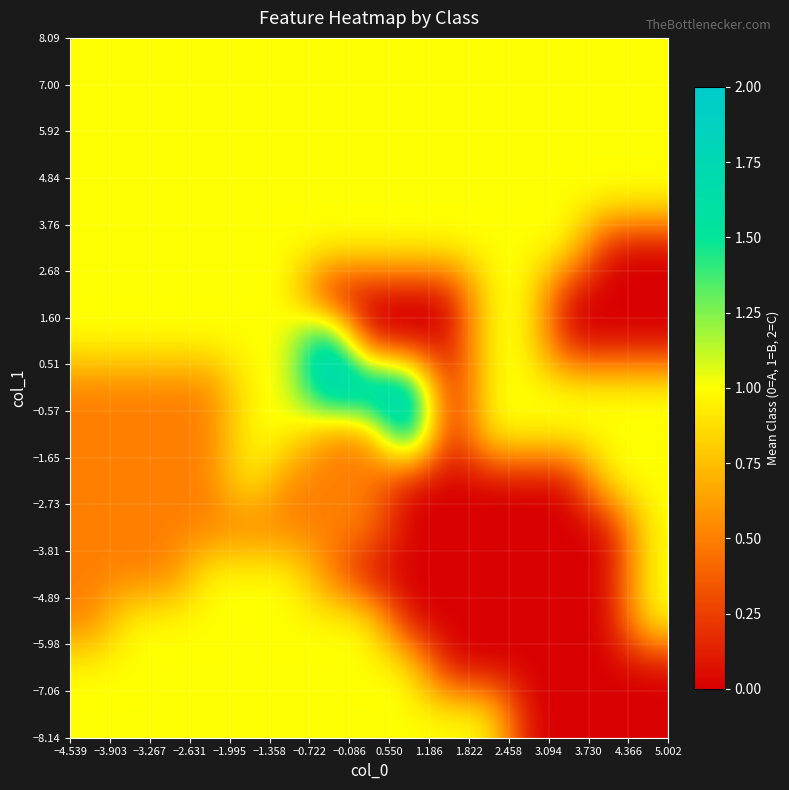

How many categories are shown in the chart?

15